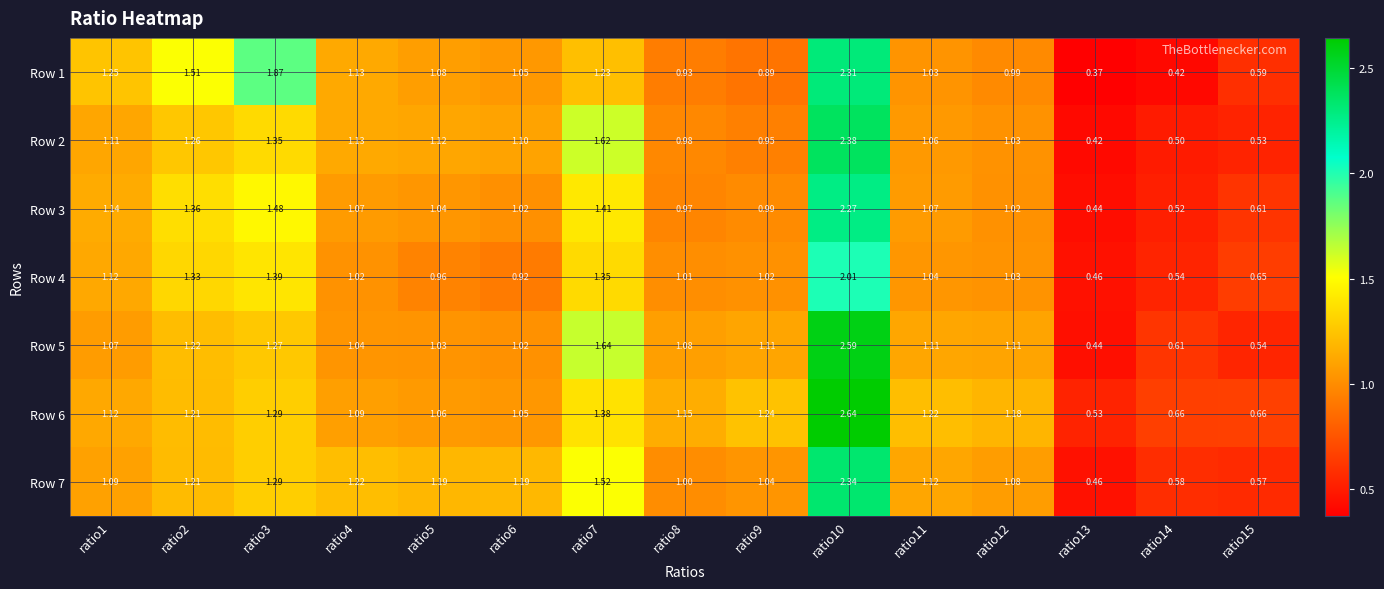

Is the value of Row 4 at ratio10 greater than the value of Row 6 at ratio6?

Yes